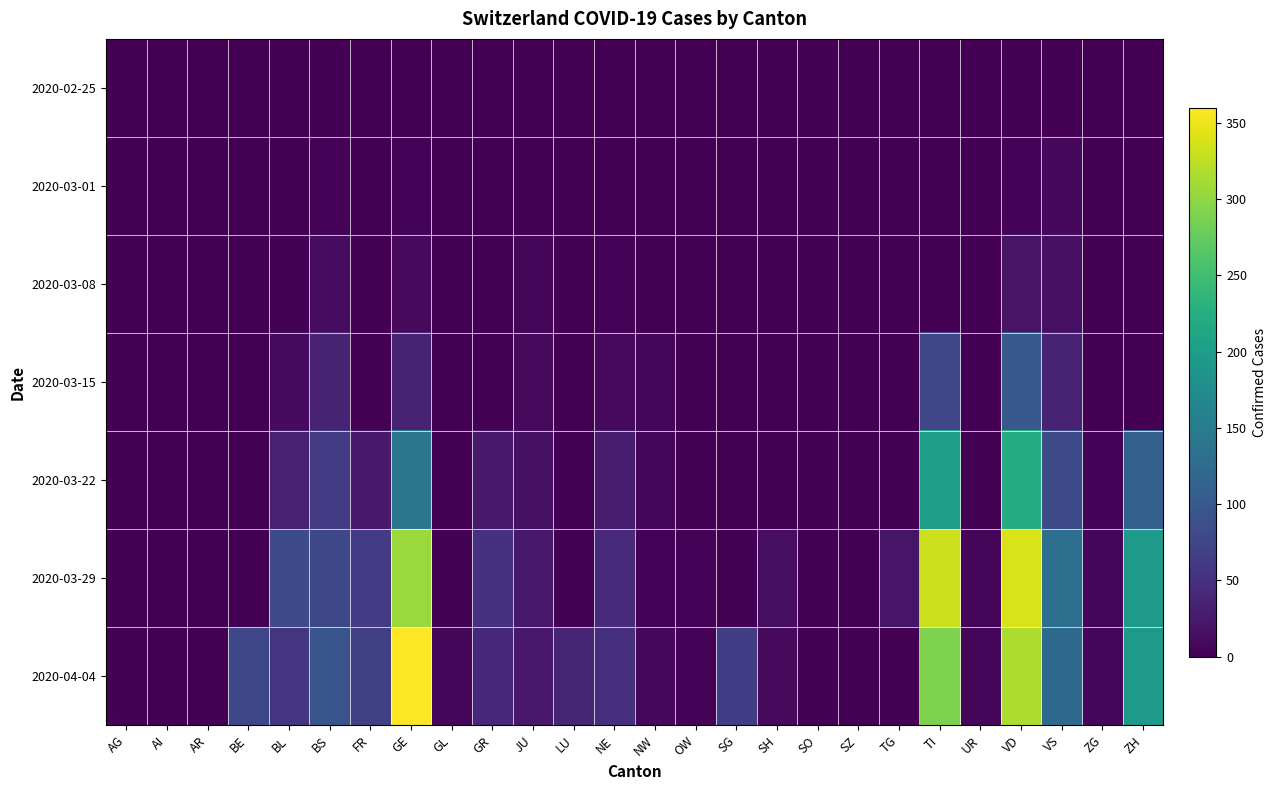

List the series in order of their peak value, highest first.

2020-04-04, 2020-03-29, 2020-03-22, 2020-03-15, 2020-03-08, 2020-03-01, 2020-02-25